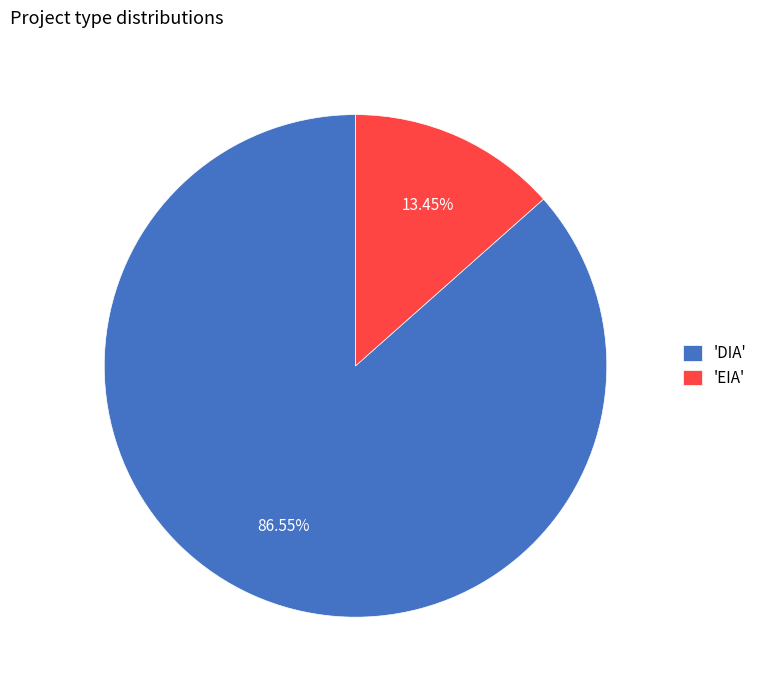

Which category has the smallest portion of the pie?

'EIA'